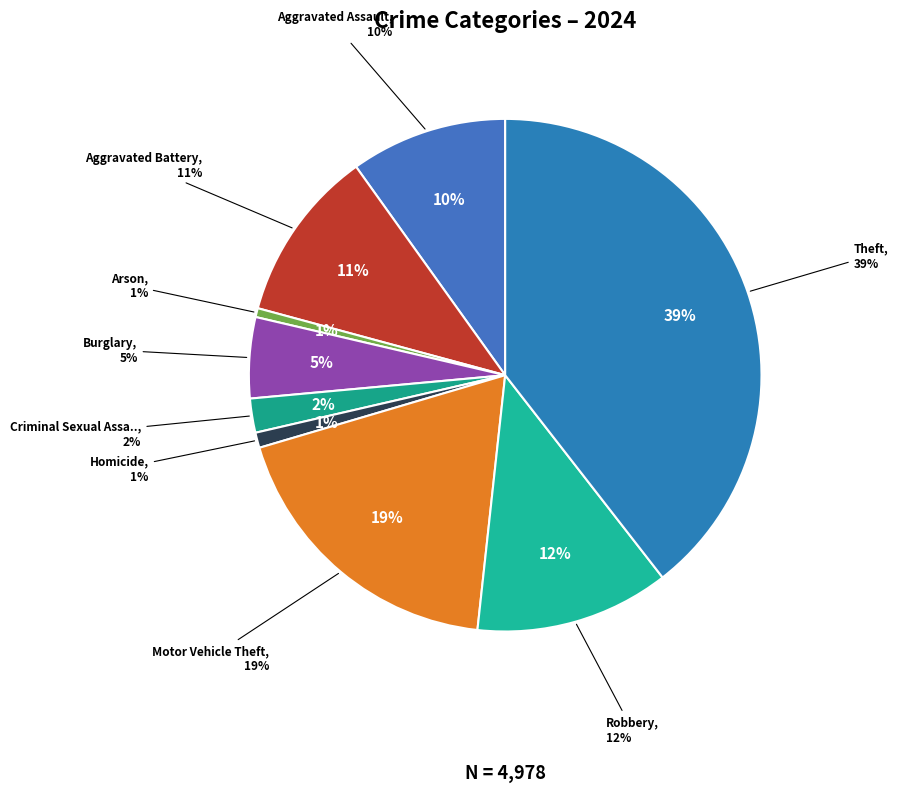

Is it true that Aggravated Assault is 2% of the pie?

False